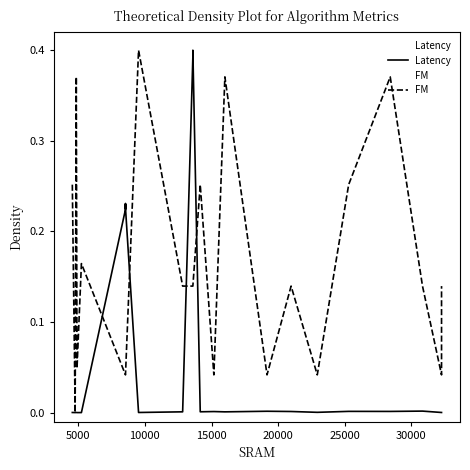

Rank the series by their average value, from lowest to highest.

Latency, FM